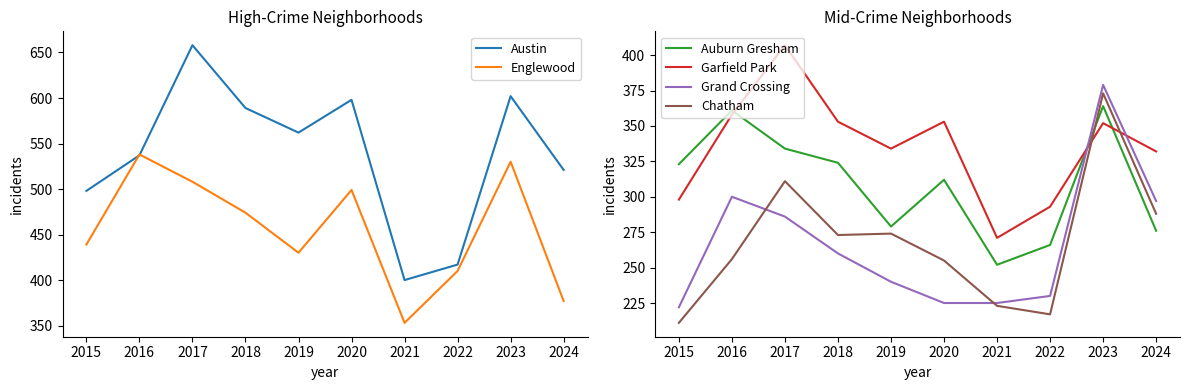

In Grand Crossing, how many points are higher than both neighbors (excluding endpoints)?

2